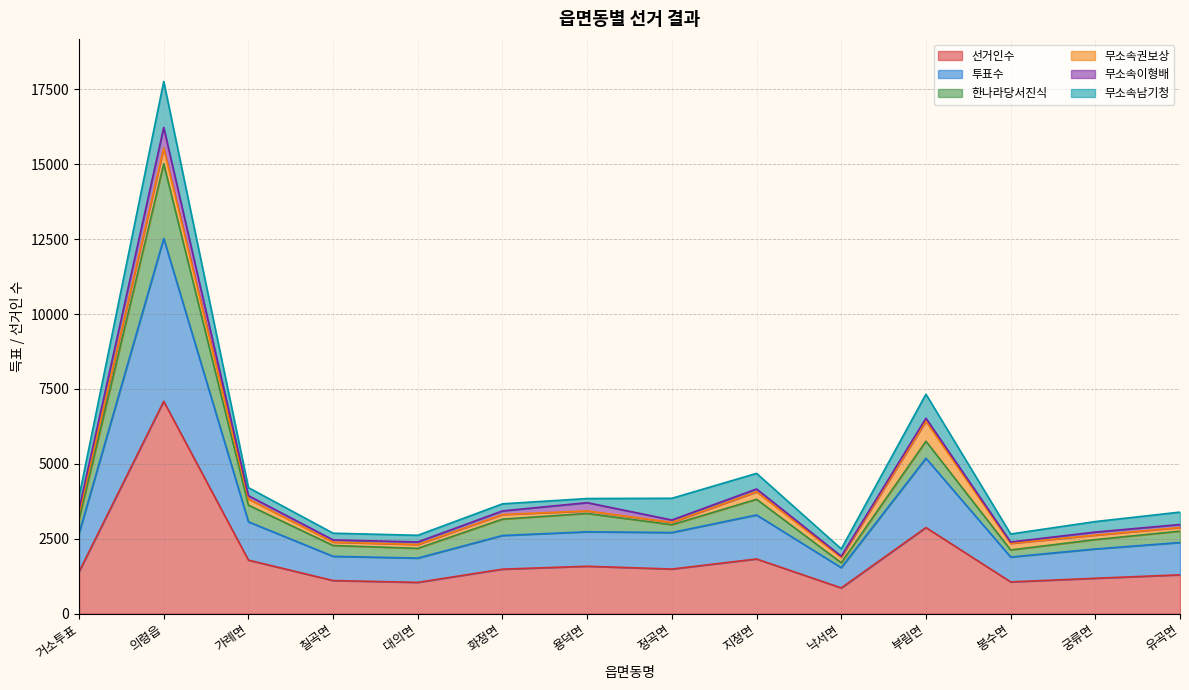

What is the total value across all series at 가례면?

4207